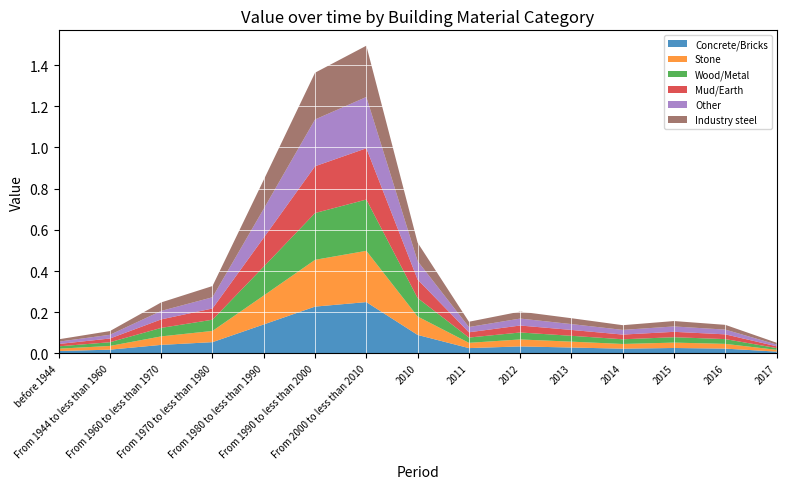

Reading right to left, extract all data points from this chart.

Concrete/Bricks: 2017=0.0	2016=0.0	2015=0.0	2014=0.0	2013=0.0	2012=0.0	2011=0.0	2010=0.1	From 2000 to less than 2010=0.2	From 1990 to less than 2000=0.2	From 1980 to less than 1990=0.1	From 1970 to less than 1980=0.1	From 1960 to less than 1970=0.0	From 1944 to less than 1960=0.0	before 1944=0.0
Stone: 2017=0.0	2016=0.0	2015=0.0	2014=0.0	2013=0.0	2012=0.0	2011=0.0	2010=0.1	From 2000 to less than 2010=0.2	From 1990 to less than 2000=0.2	From 1980 to less than 1990=0.1	From 1970 to less than 1980=0.1	From 1960 to less than 1970=0.0	From 1944 to less than 1960=0.0	before 1944=0.0
Wood/Metal: 2017=0.0	2016=0.0	2015=0.0	2014=0.0	2013=0.0	2012=0.0	2011=0.0	2010=0.1	From 2000 to less than 2010=0.2	From 1990 to less than 2000=0.2	From 1980 to less than 1990=0.1	From 1970 to less than 1980=0.1	From 1960 to less than 1970=0.0	From 1944 to less than 1960=0.0	before 1944=0.0
Mud/Earth: 2017=0.0	2016=0.0	2015=0.0	2014=0.0	2013=0.0	2012=0.0	2011=0.0	2010=0.1	From 2000 to less than 2010=0.2	From 1990 to less than 2000=0.2	From 1980 to less than 1990=0.1	From 1970 to less than 1980=0.1	From 1960 to less than 1970=0.0	From 1944 to less than 1960=0.0	before 1944=0.0
Other: 2017=0.0	2016=0.0	2015=0.0	2014=0.0	2013=0.0	2012=0.0	2011=0.0	2010=0.1	From 2000 to less than 2010=0.2	From 1990 to less than 2000=0.2	From 1980 to less than 1990=0.1	From 1970 to less than 1980=0.1	From 1960 to less than 1970=0.0	From 1944 to less than 1960=0.0	before 1944=0.0
Industry steel: 2017=0.0	2016=0.0	2015=0.0	2014=0.0	2013=0.0	2012=0.0	2011=0.0	2010=0.1	From 2000 to less than 2010=0.2	From 1990 to less than 2000=0.2	From 1980 to less than 1990=0.1	From 1970 to less than 1980=0.1	From 1960 to less than 1970=0.0	From 1944 to less than 1960=0.0	before 1944=0.0